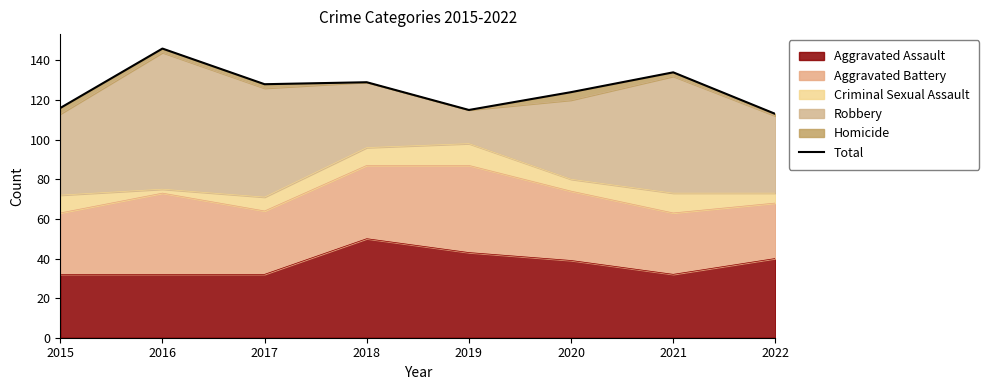

How many interior local peaks (higher than both neighbors) does the data have?

3